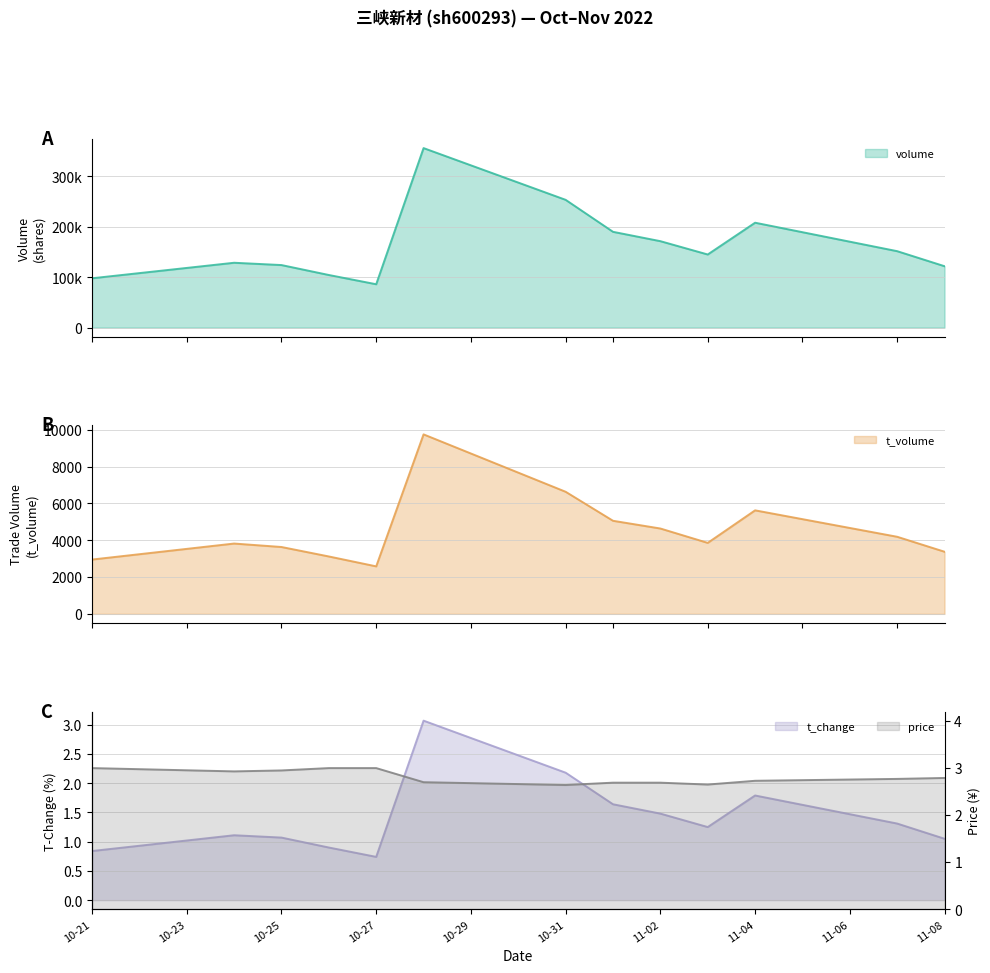

At 2022-10-28, list the series in order from largest to smallest.

volume, t_volume, t_change, price